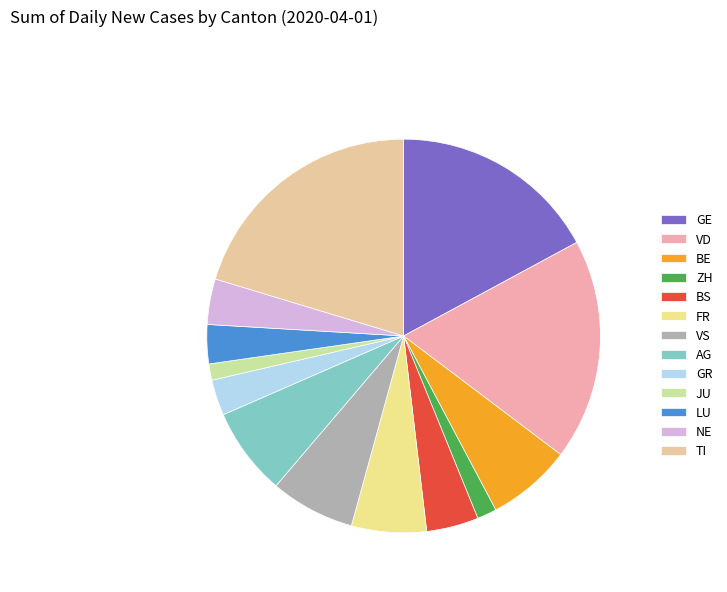

What is the smallest slice in the pie chart?

JU